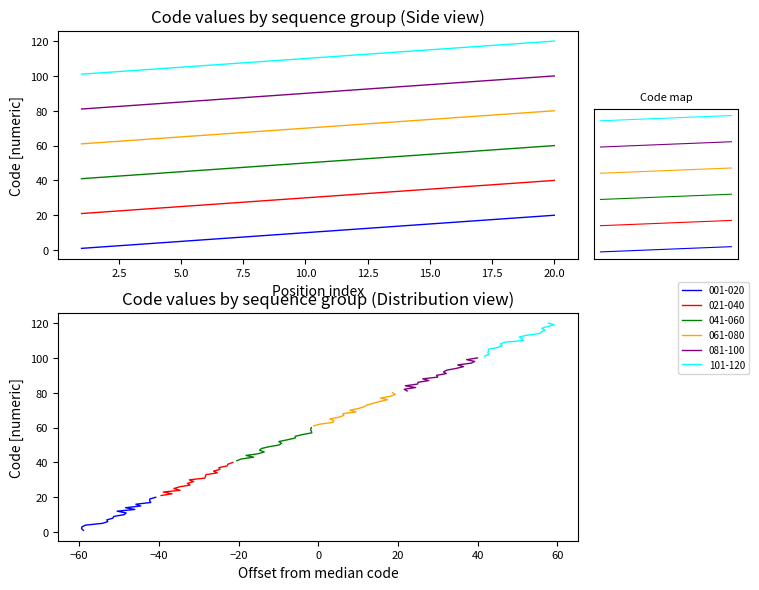

What is the minimum value shown in the chart?

1